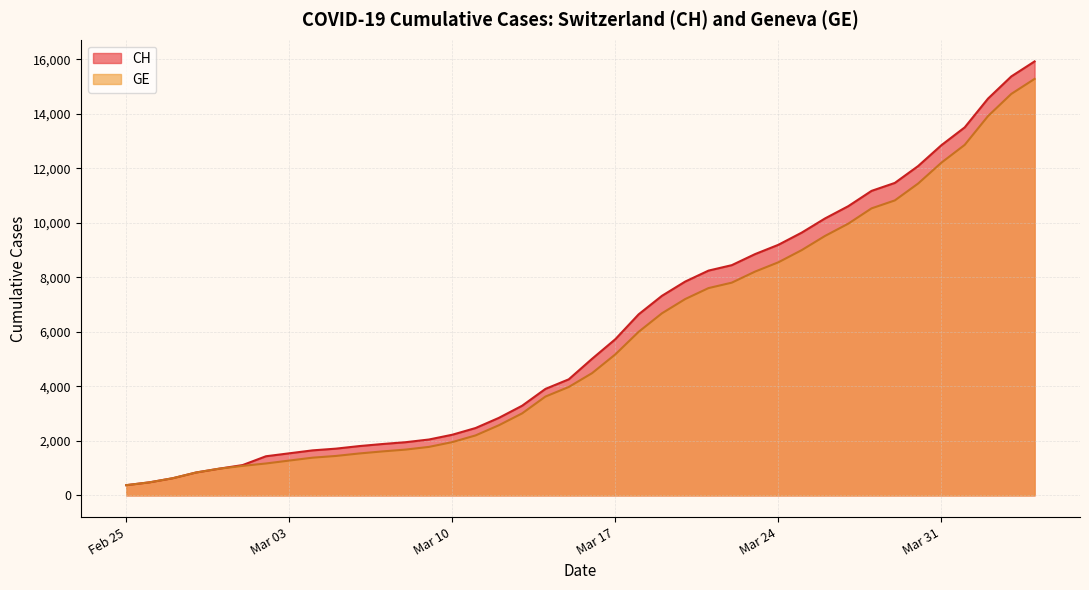

What is the label of the 37th point from the right?

2020-02-28